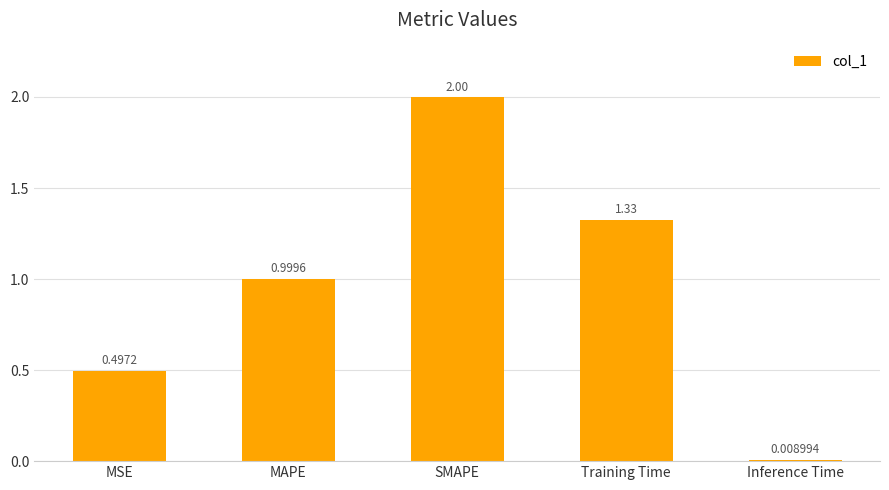

Rank the categories by value from highest to lowest.

SMAPE, Training Time, MAPE, MSE, Inference Time